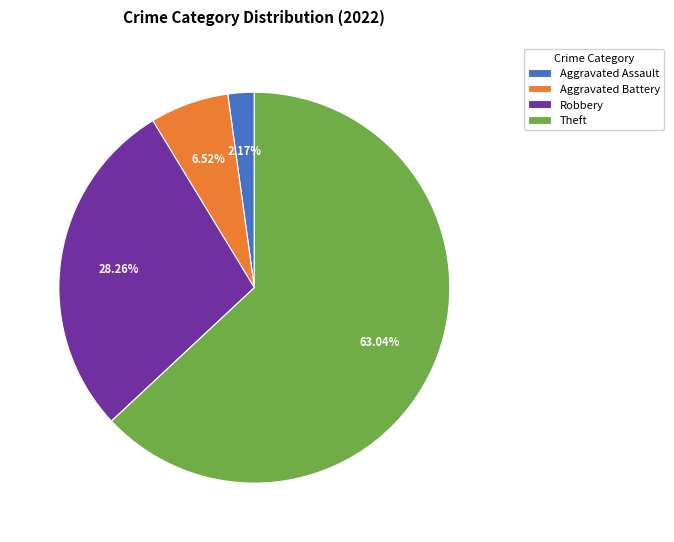

Rank the categories by value from highest to lowest.

Theft, Robbery, Aggravated Battery, Aggravated Assault